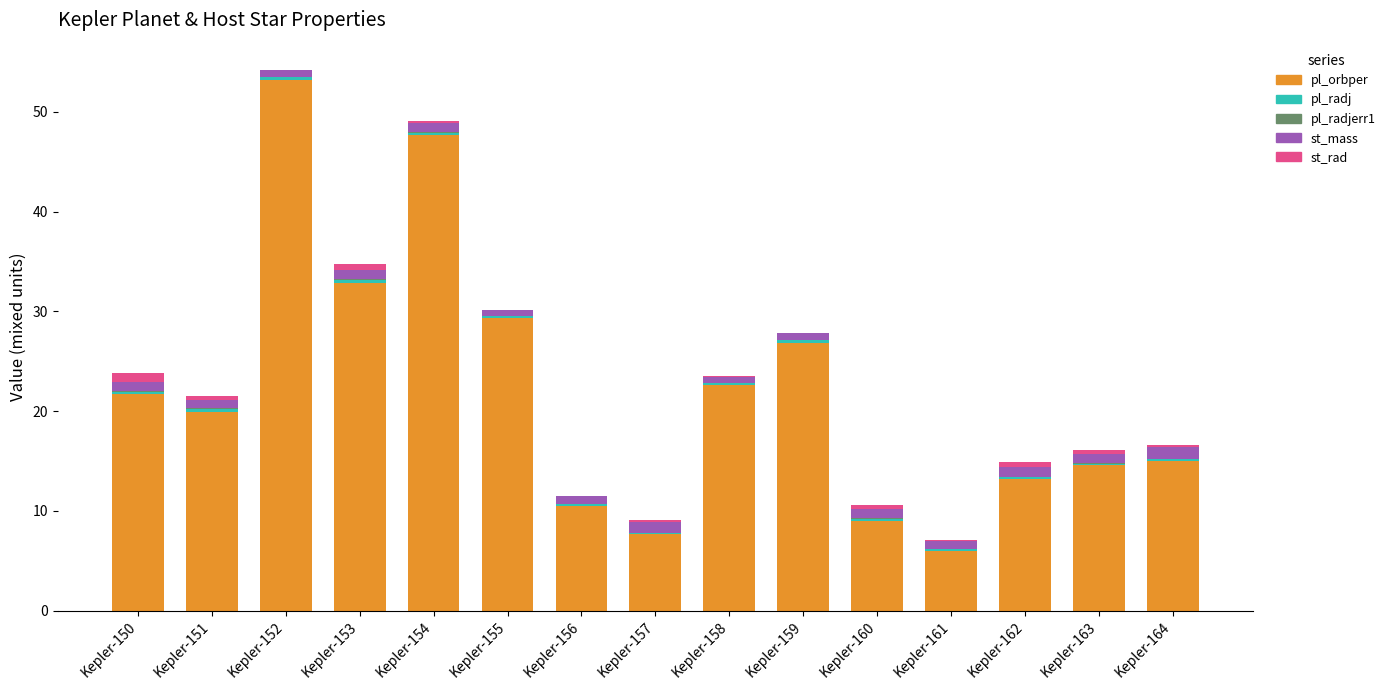

The value of pl_orbper at Kepler-163 is 14.6. True or false?

True